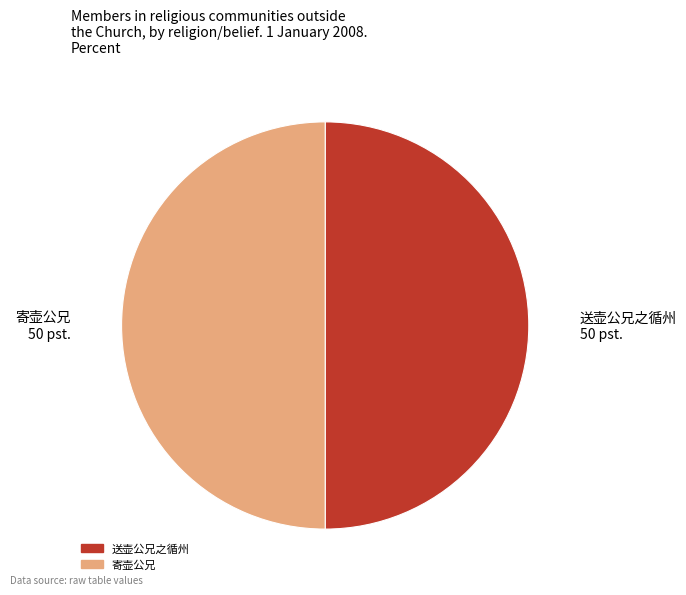

Is the sum of 寄壶公兄 and 送壶公兄之循州 greater than half?

Yes